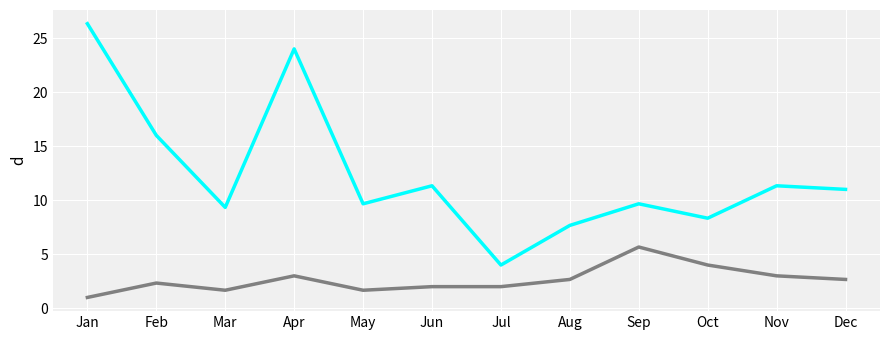

What is the spread (max minus min) of values at Jun?

9.3